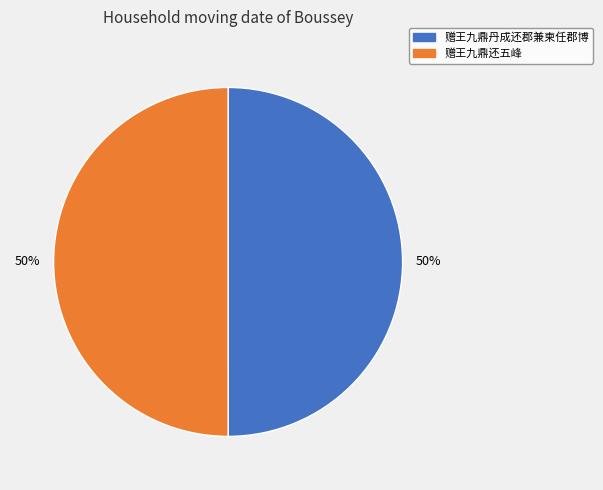

True or false: 赠王九鼎还五峰 accounts for 50% of the total.

True